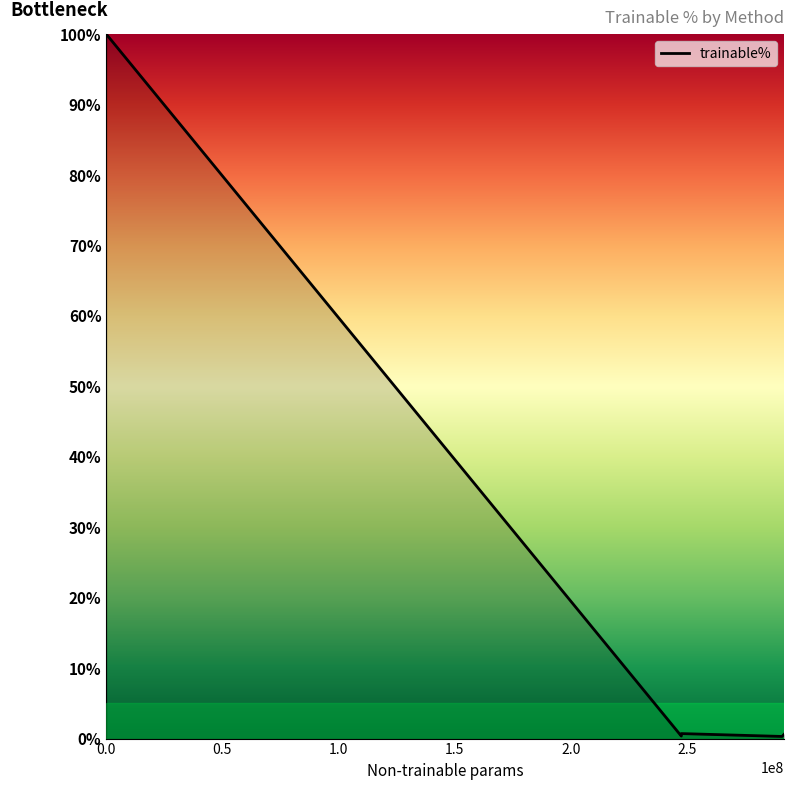

The chart shows a value of 0.7 at L-LoRA-8. True or false?

True